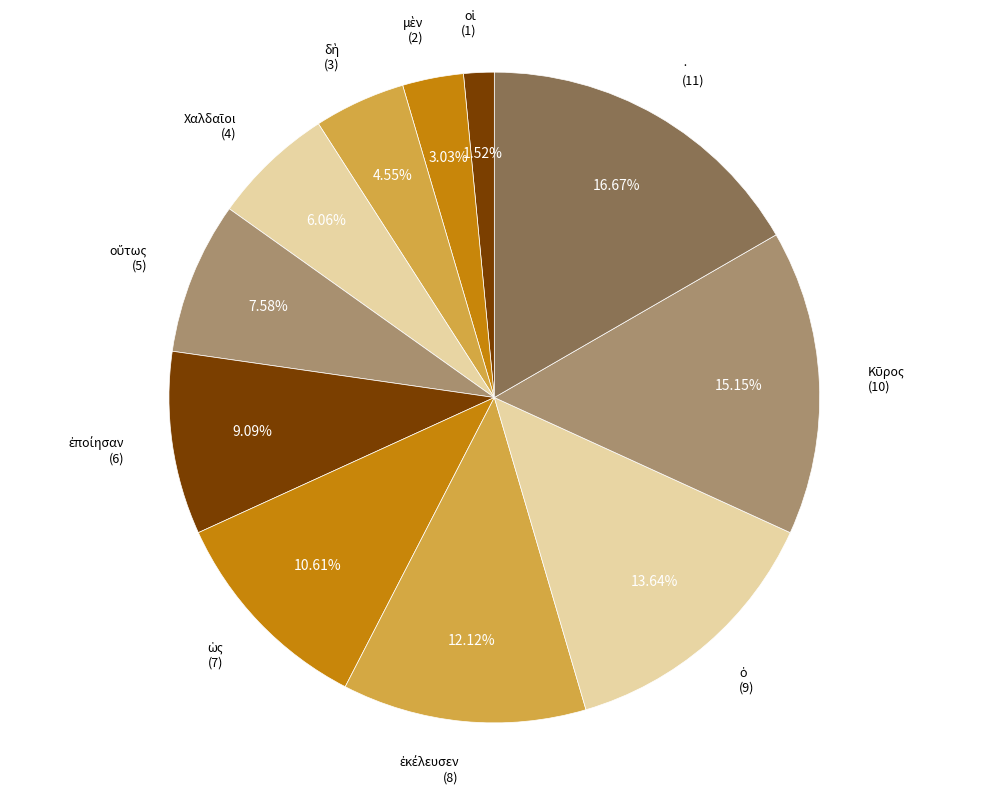

How many slices are in this pie chart?

11